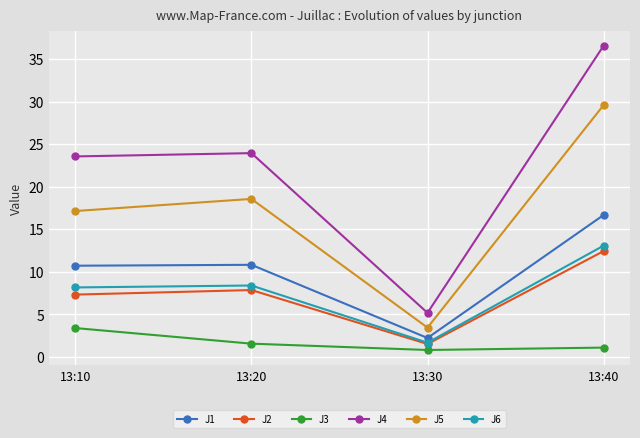

True or false: J3 and J6 intersect in this chart.

False